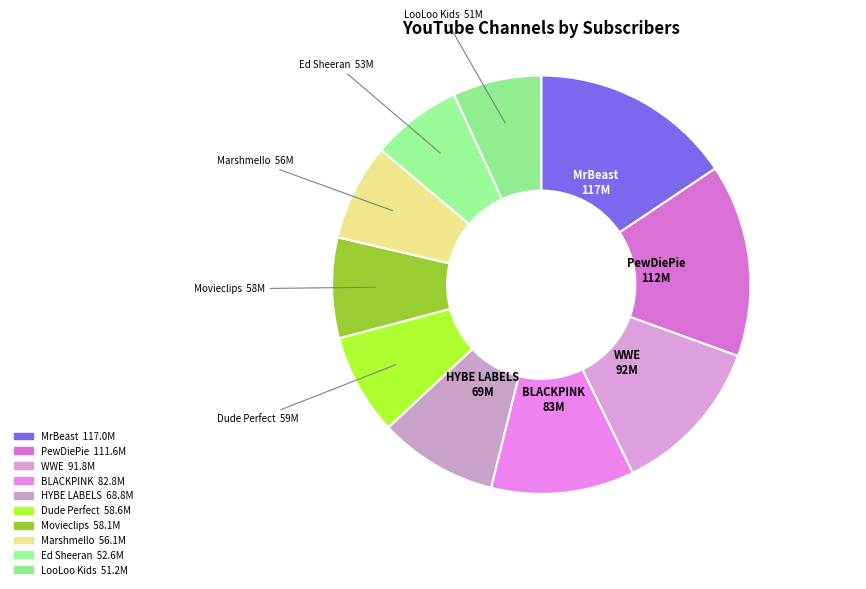

Which slice is the smallest?

LooLoo Kids